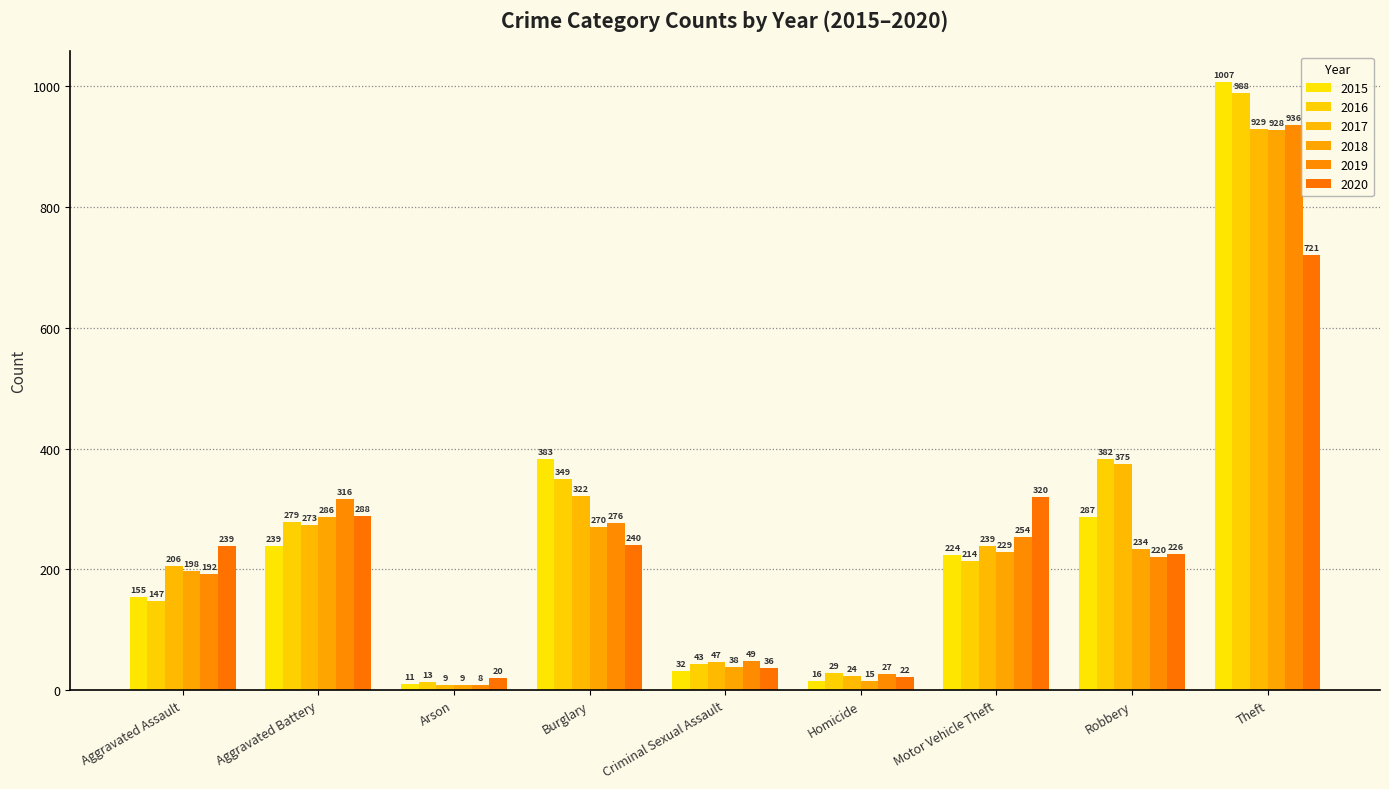

What is the sum of the 2016 values at Theft and Criminal Sexual Assault?

1031